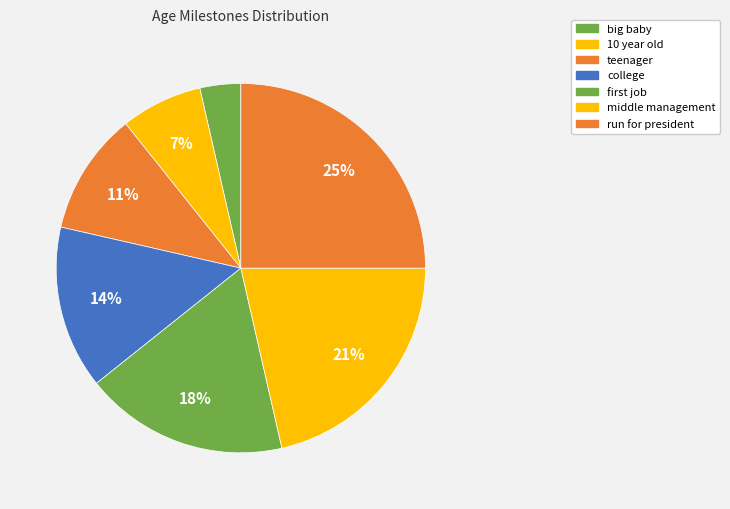

What is the smallest slice in the pie chart?

big baby